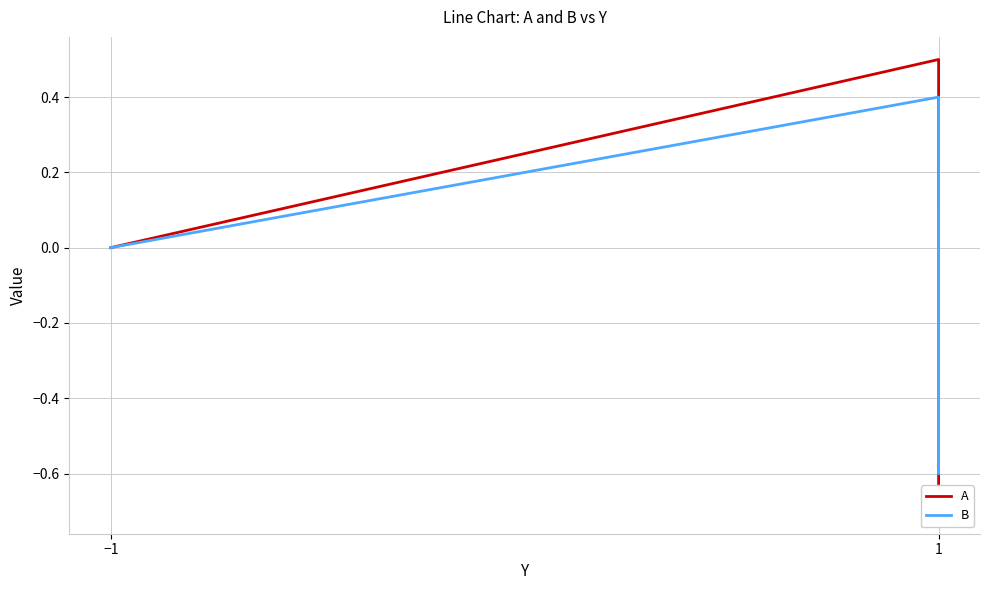

List the series in order of their overall mean, highest first.

A, B